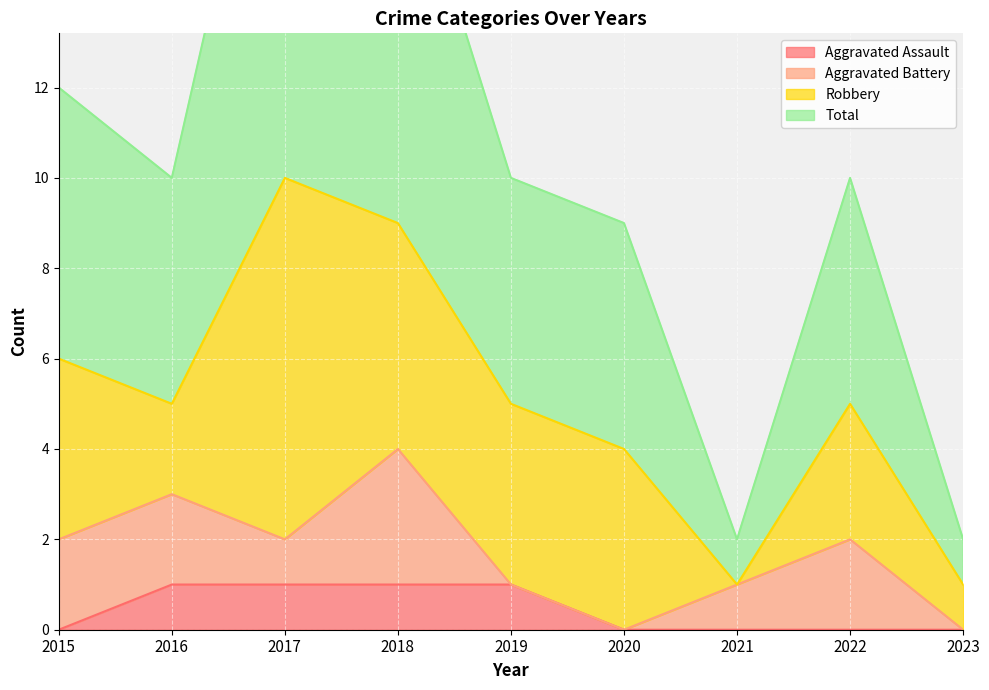

True or false: Aggravated Assault has more than 1 points higher than both neighbors.

False